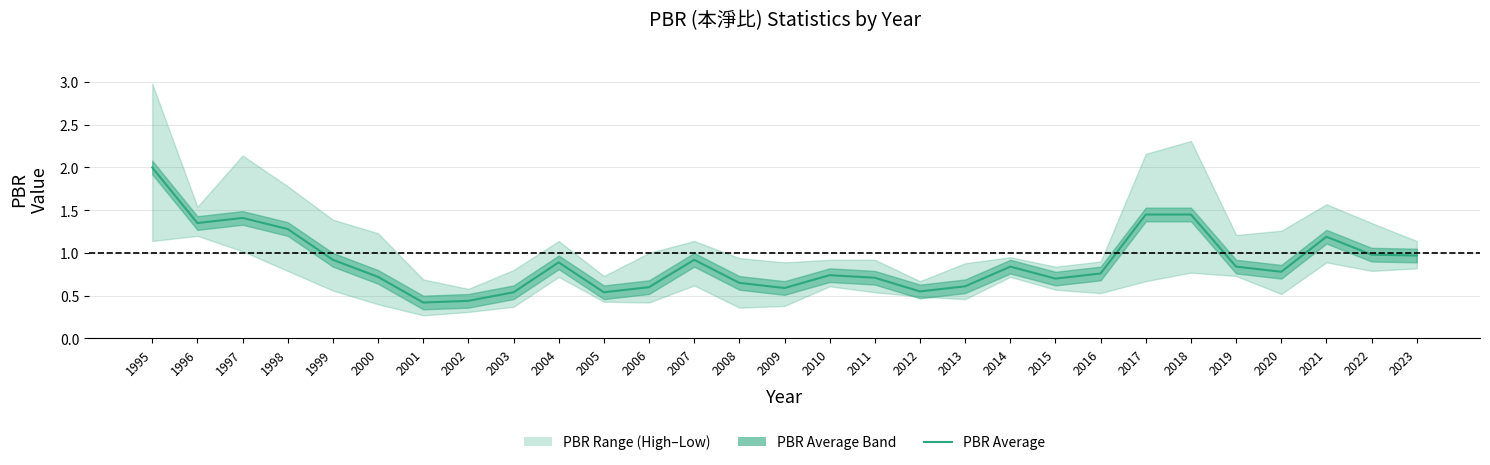

Between 1996 and 2014, which is larger?

1996